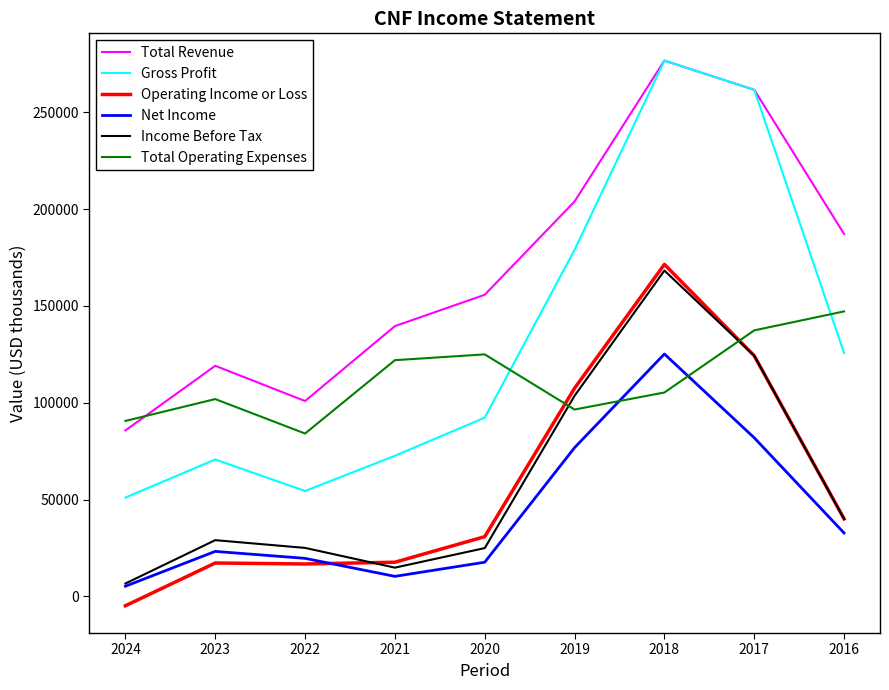

What is the average value of the Total Operating Expenses series?

112222